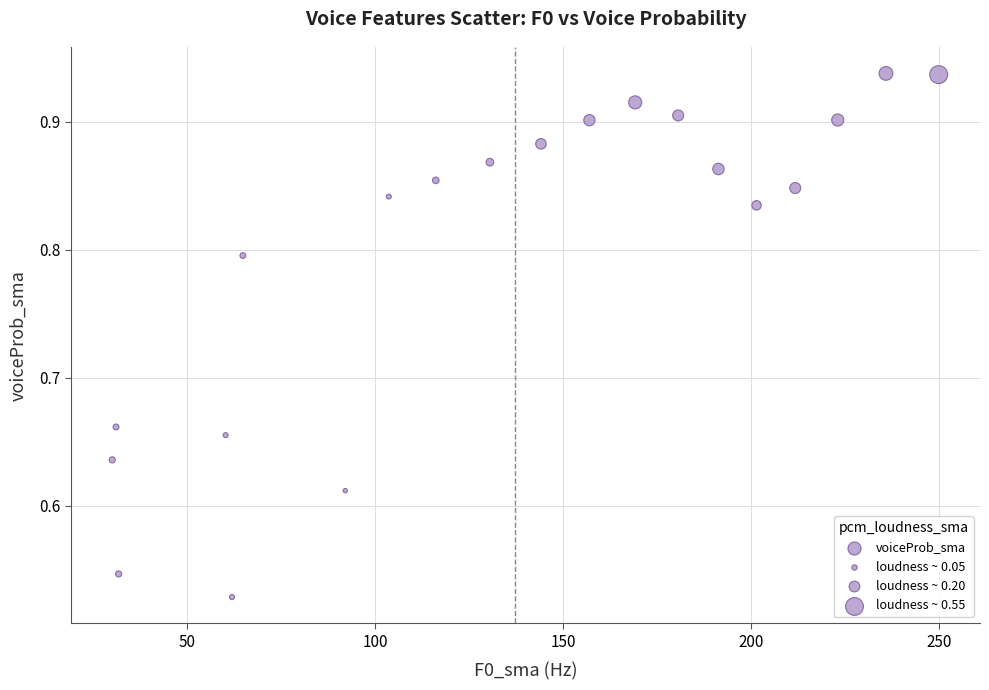

What is the range of X values (max minus min)?

219.8